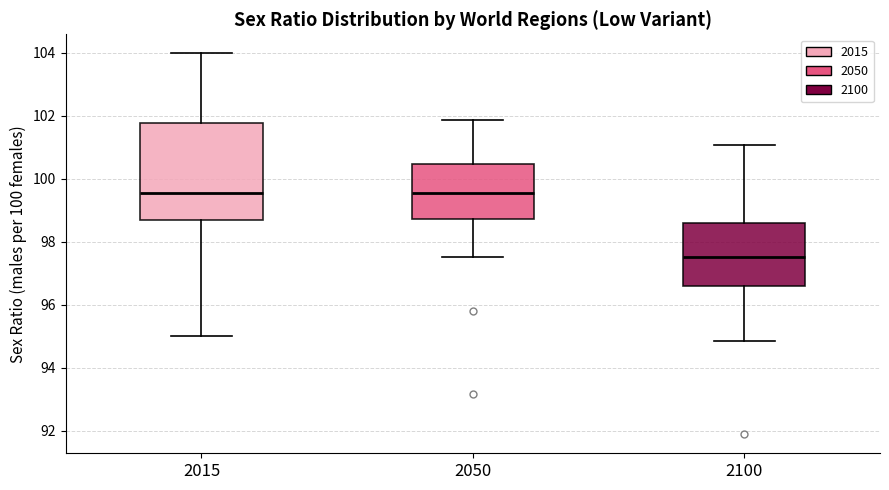

Which box is the tallest, from its lower edge to its upper edge?

2015